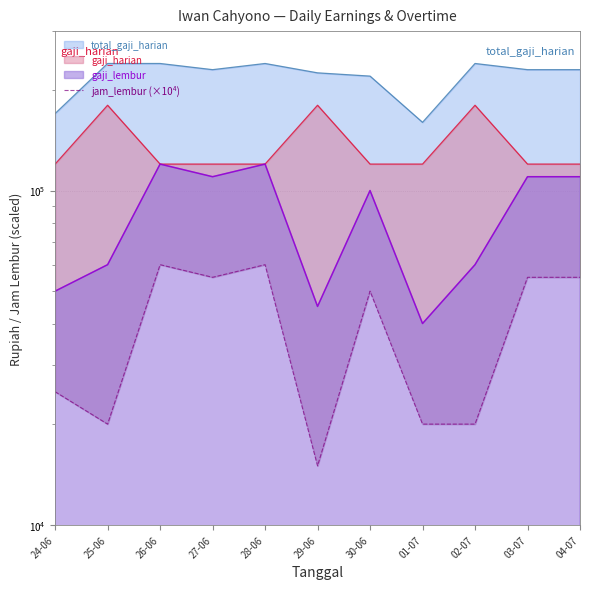

Where is the first local maximum?

26-06